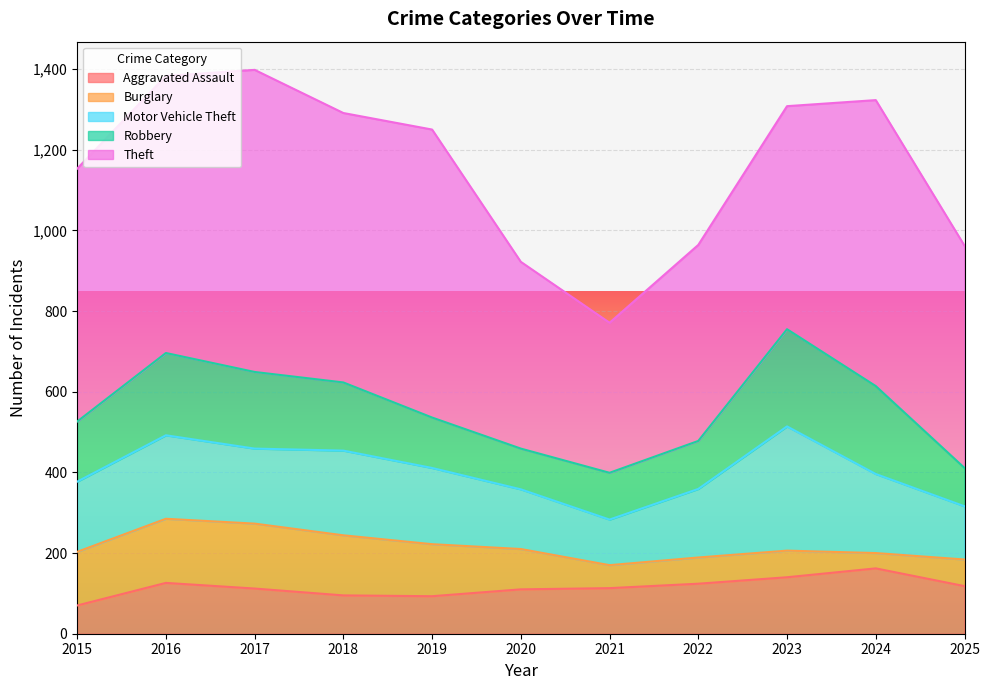

Rank the series at 2021 from lowest to highest value.

Burglary, Aggravated Assault, Motor Vehicle Theft, Robbery, Theft